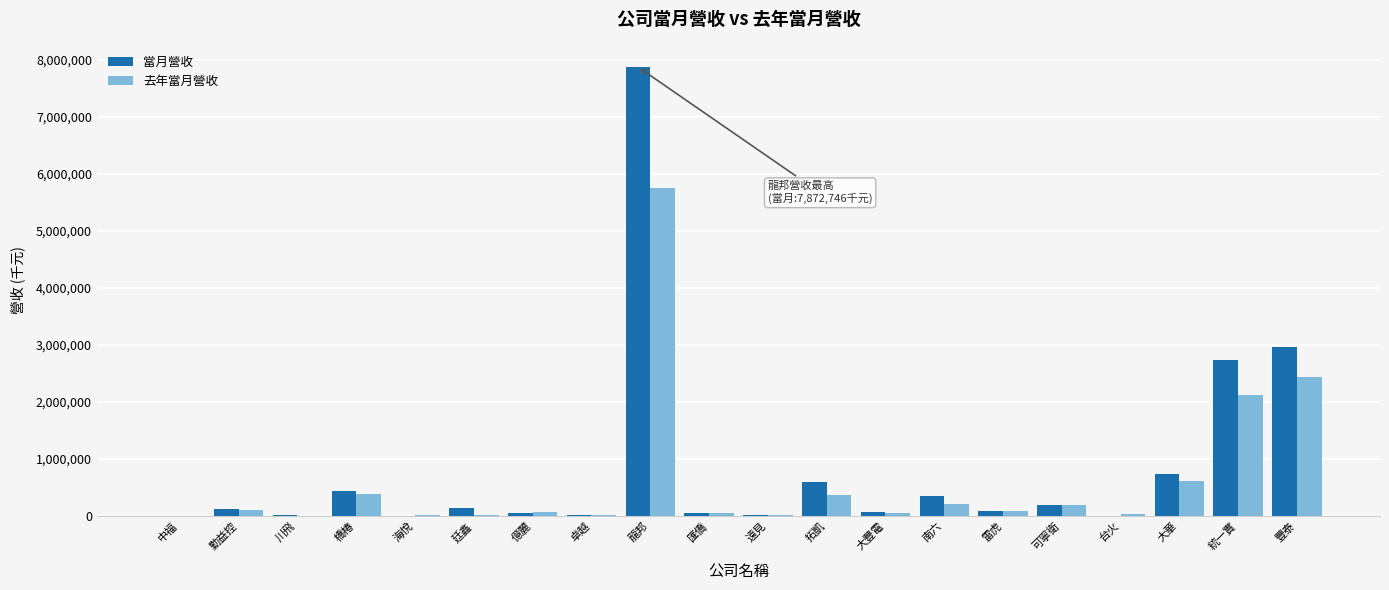

At which label is 去年當月營收 closest to 2871387?

豐泰